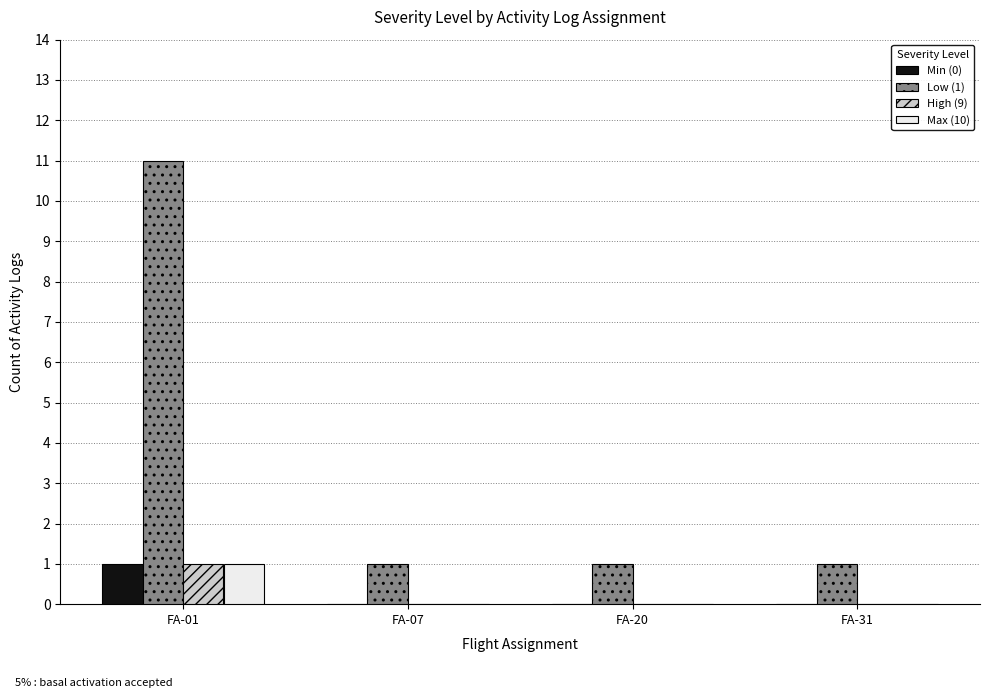

What is the average value of the Low (1) series?

4